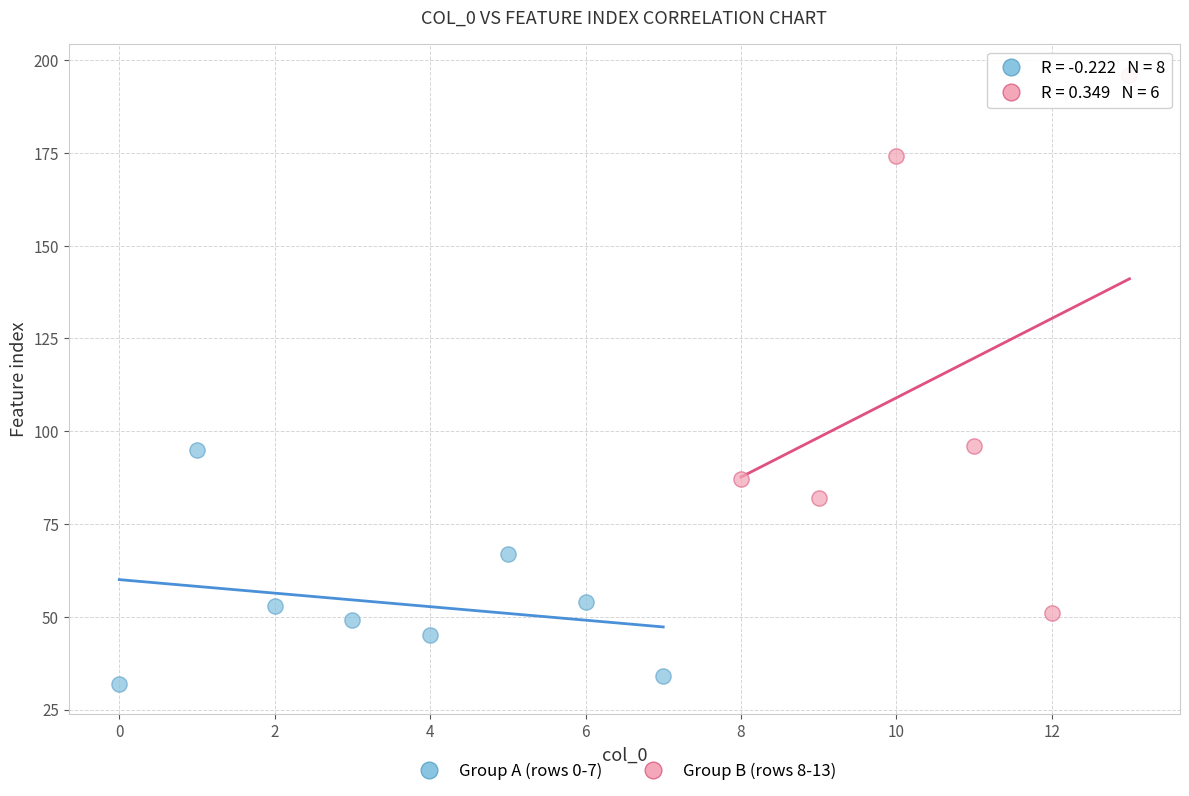

What are all the series names shown in the legend?

Group A (rows 0-7), Group B (rows 8-13)